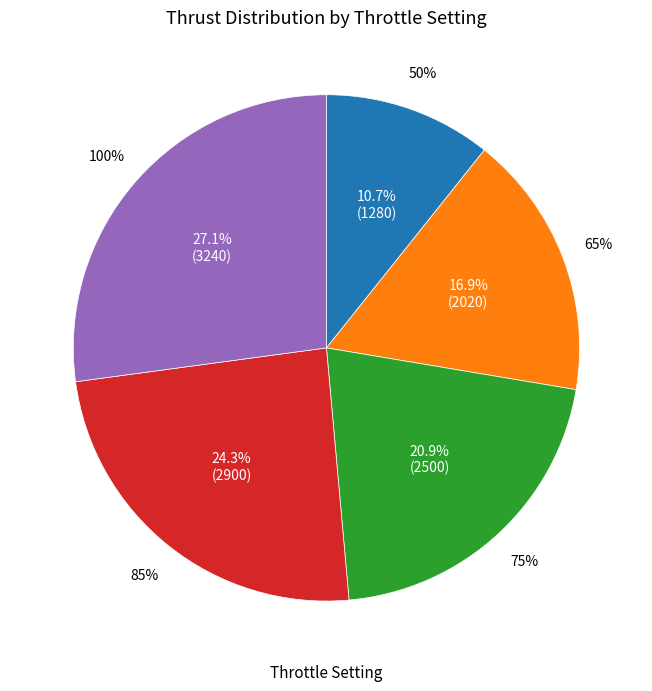

Rank the categories by value from lowest to highest.

50%, 65%, 75%, 85%, 100%